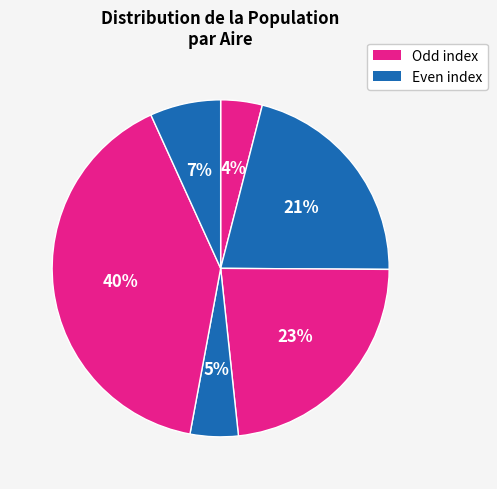

How many slices are in this pie chart?

6